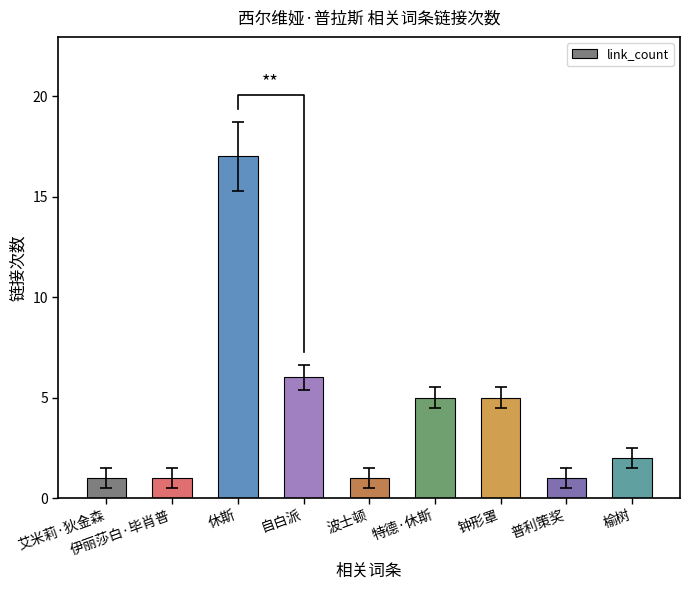

The value at 艾米莉·狄金森 is 1. True or false?

True